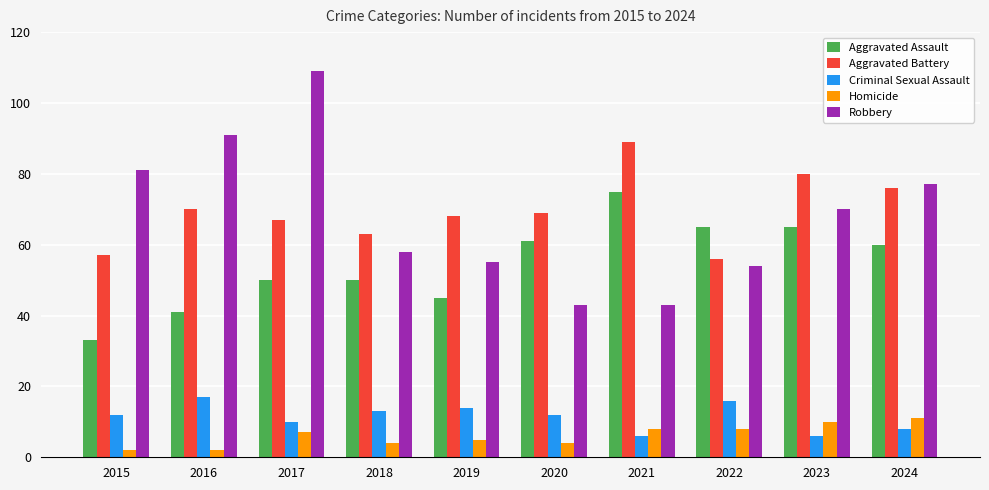

The value of Aggravated Assault at 2022 is 65. True or false?

True